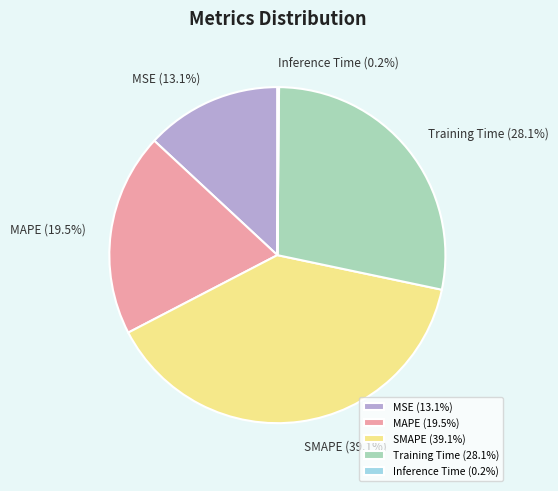

Is there a majority slice in this chart?

No